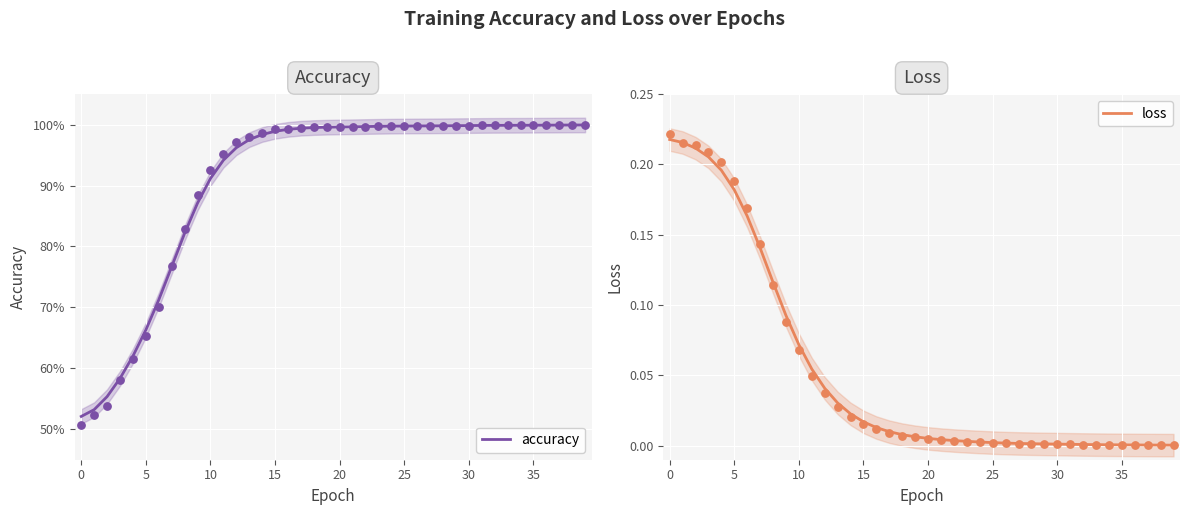

Which series has the largest total across all categories?

accuracy